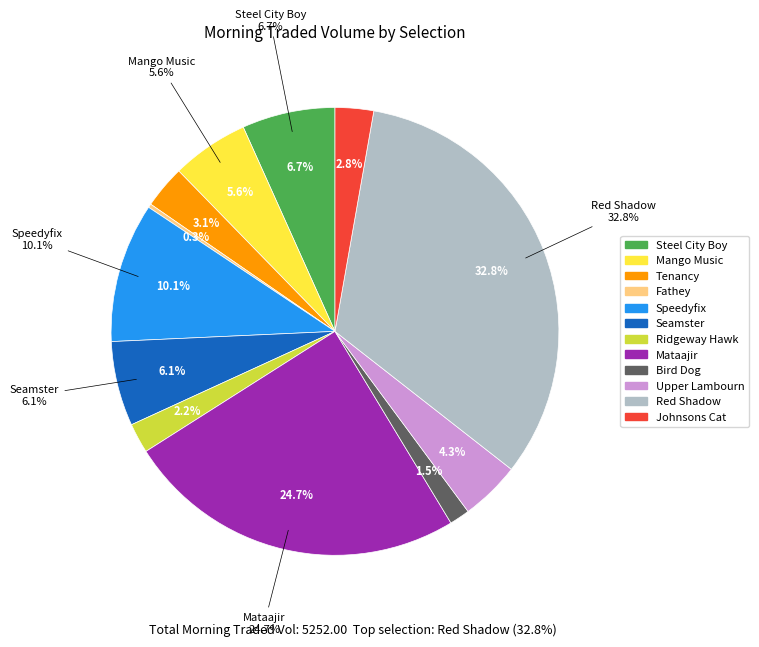

To the nearest percent, what is the combined percentage of Steel City Boy and Speedyfix?

17%